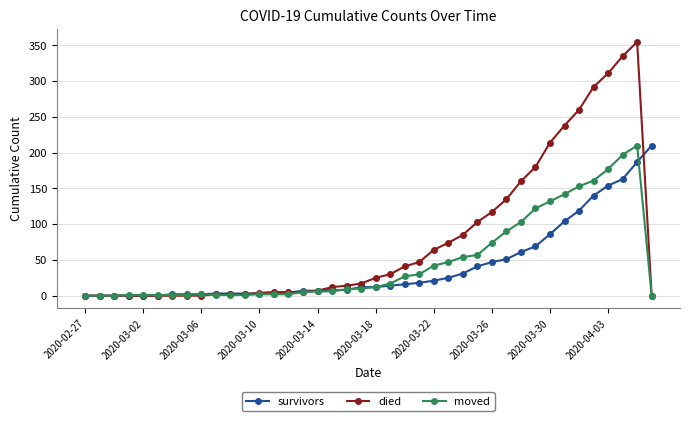

Which series has the widest spread of values?

died